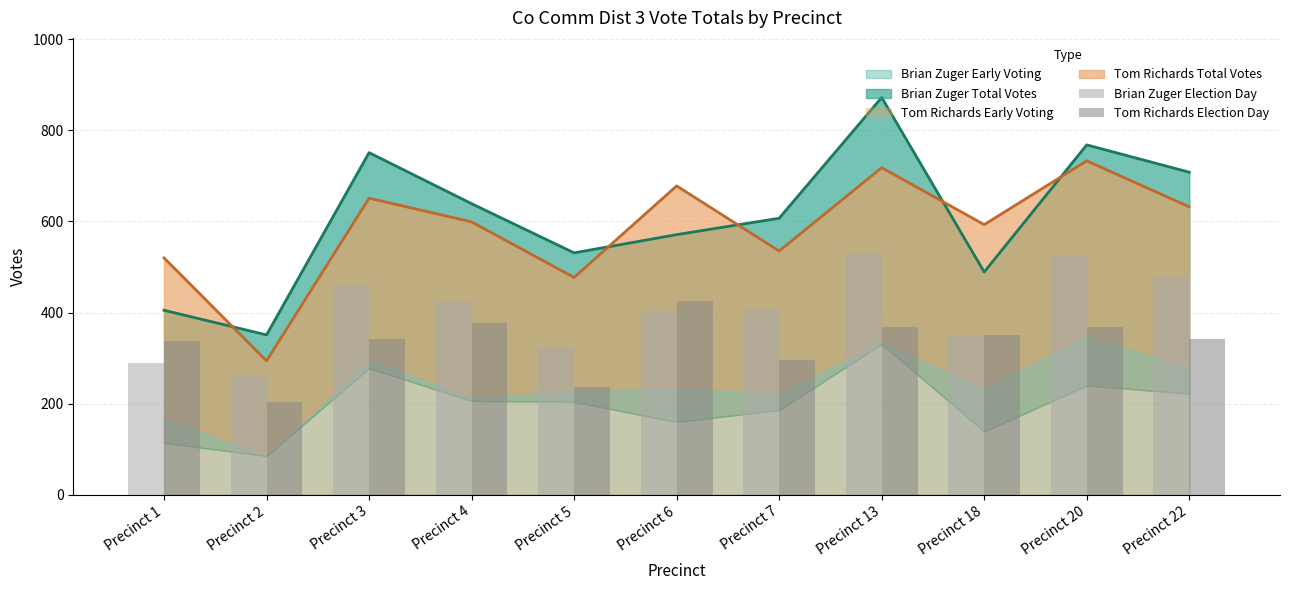

What is the average value of the Brian Zuger Election Day series?

405